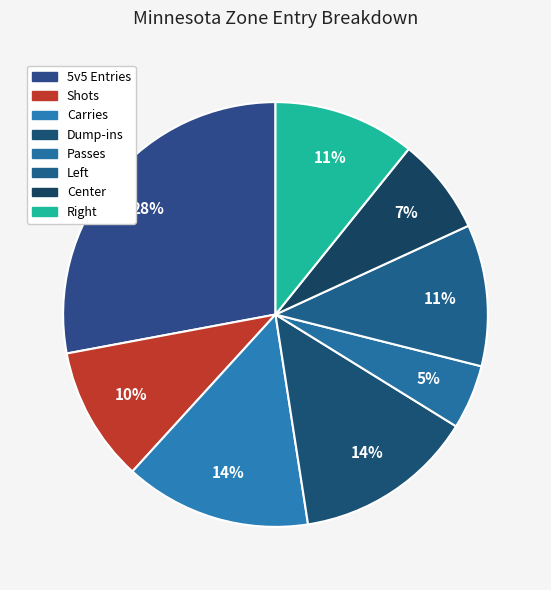

Does Carries account for over 50% of the chart?

No